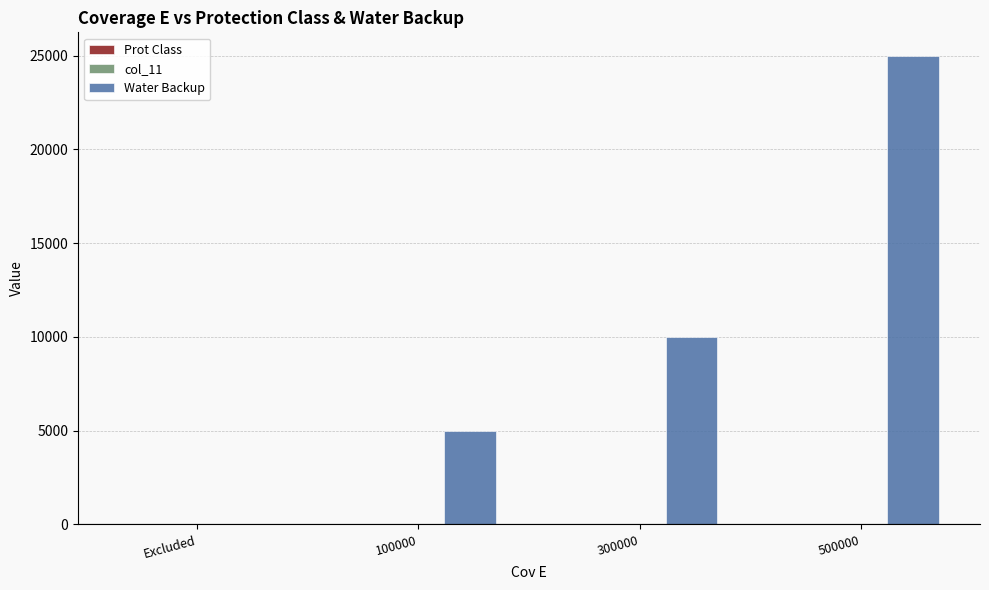

Count the number of categories in the chart.

4